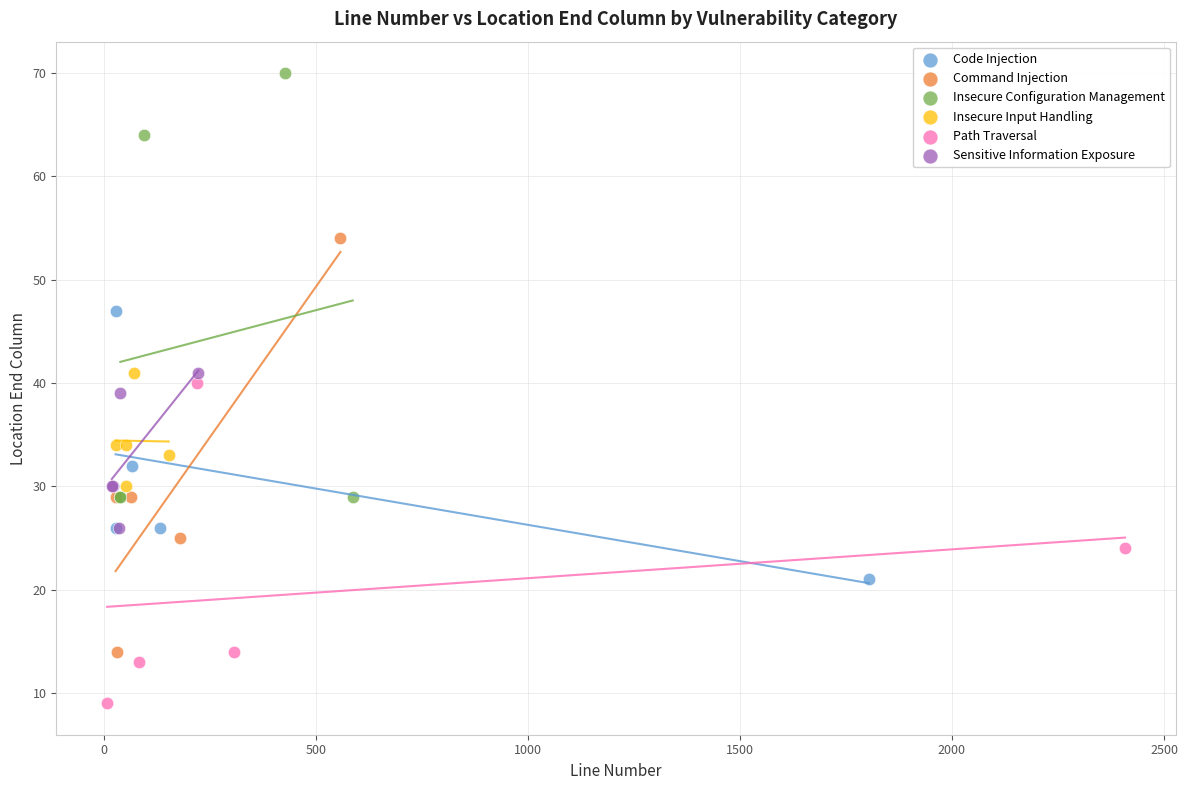

What are all the series names shown in the legend?

Code Injection, Command Injection, Insecure Configuration Management, Insecure Input Handling, Path Traversal, Sensitive Information Exposure